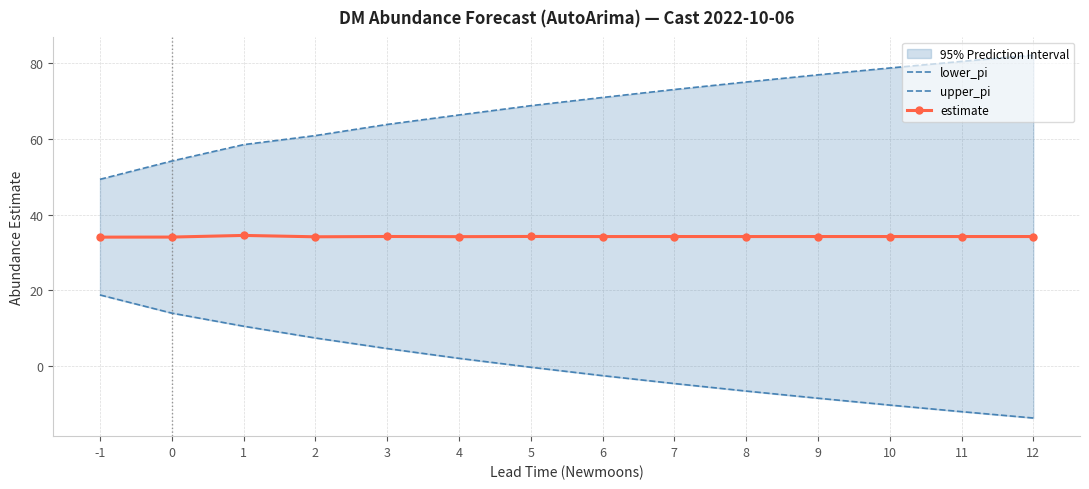

What are all the series names shown in the legend?

lower_pi, upper_pi, estimate